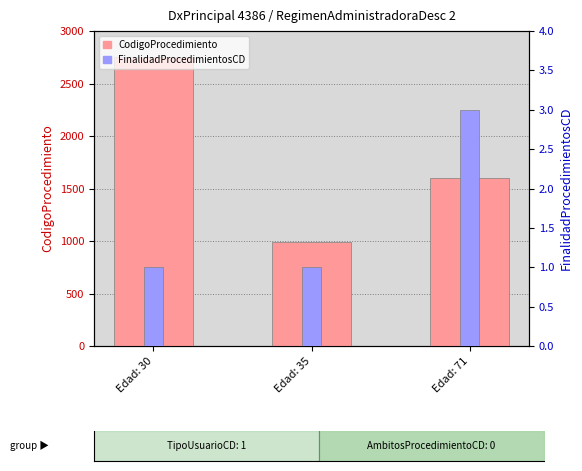

Reading left to right, what are all the values shown in this chart?

CodigoProcedimiento: Edad: 30=2755	Edad: 35=988	Edad: 71=1603
FinalidadProcedimientosCD: Edad: 30=1	Edad: 35=1	Edad: 71=3